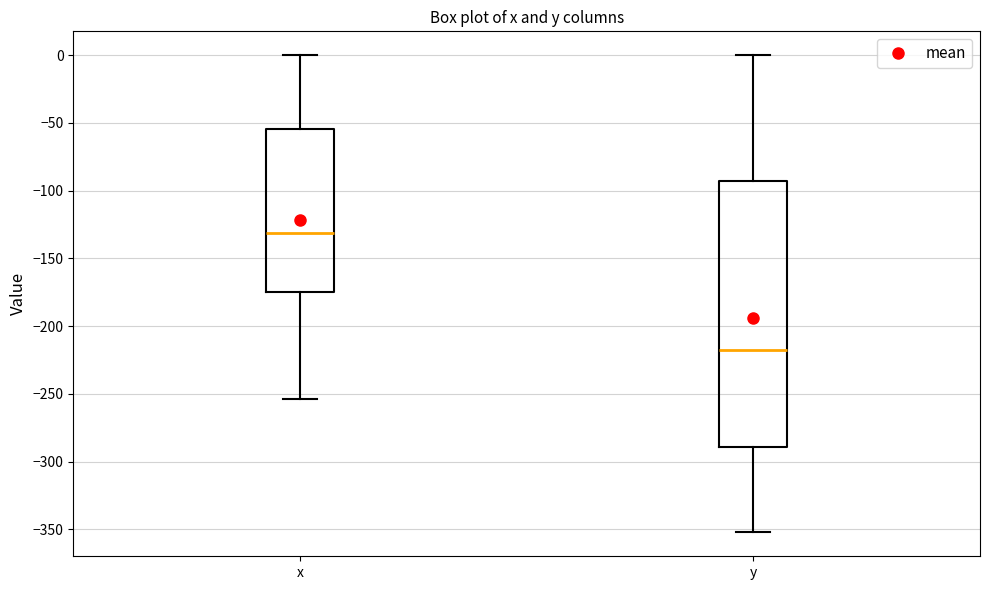

Reading left to right, transcribe this box plot: for each box, give where its median line is, the range the box spans, and where its two whiskers end, as read against the y-axis. The values are not printed on the chart, so give them approximately, as read against the axis.

x: median -130, box -175 to -55, whiskers -255 to 0
y: median -220, box -290 to -95, whiskers -350 to 0